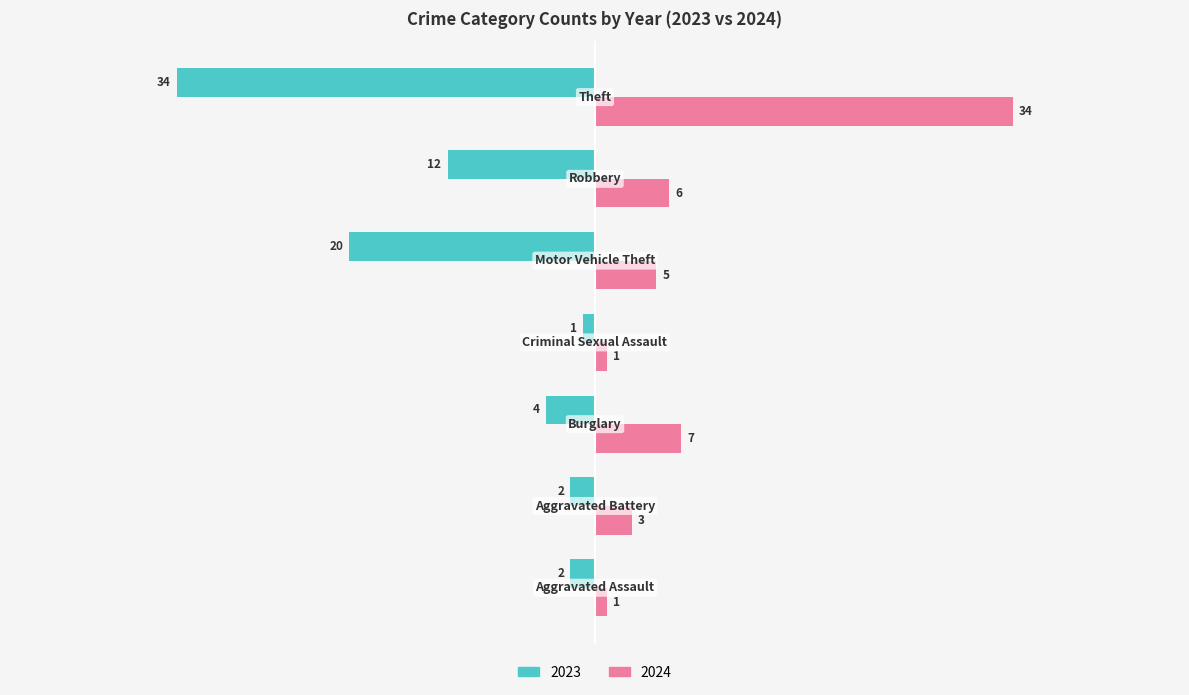

What is the minimum value shown in the chart?

-34